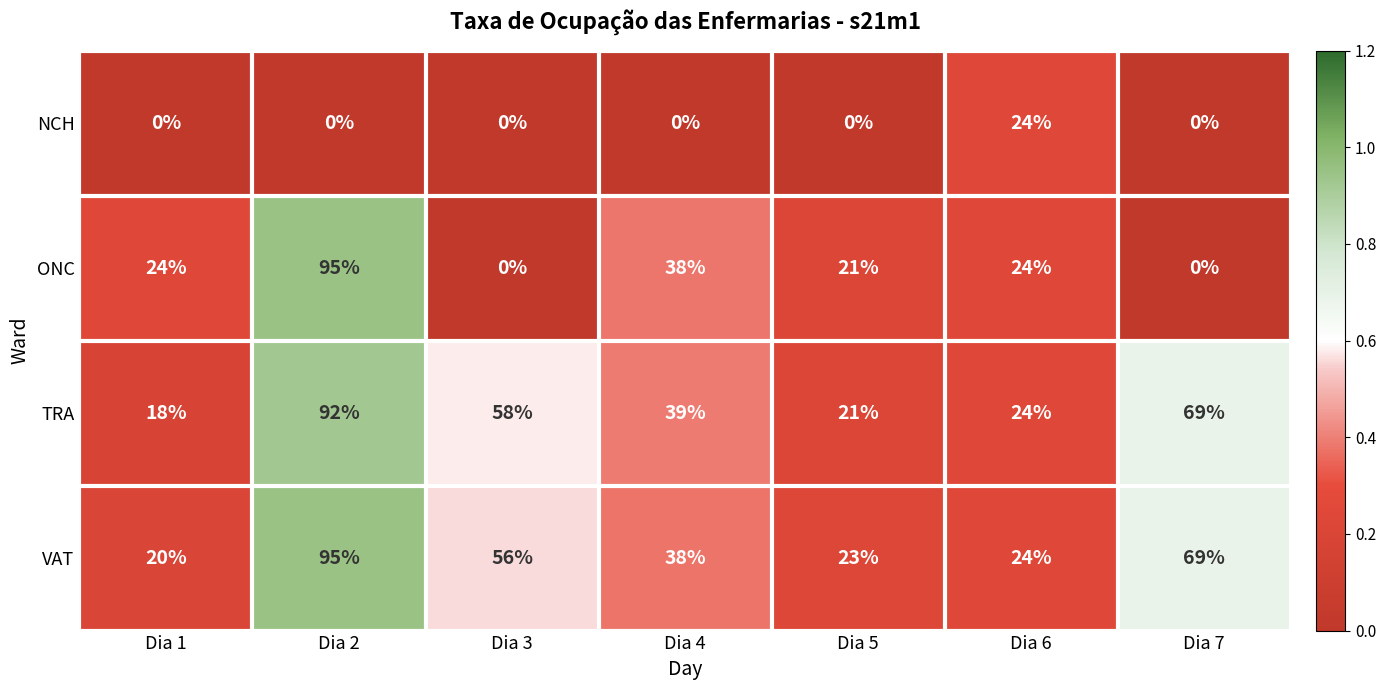

What is the difference between the VAT values at Dia 6 and Dia 3?

32